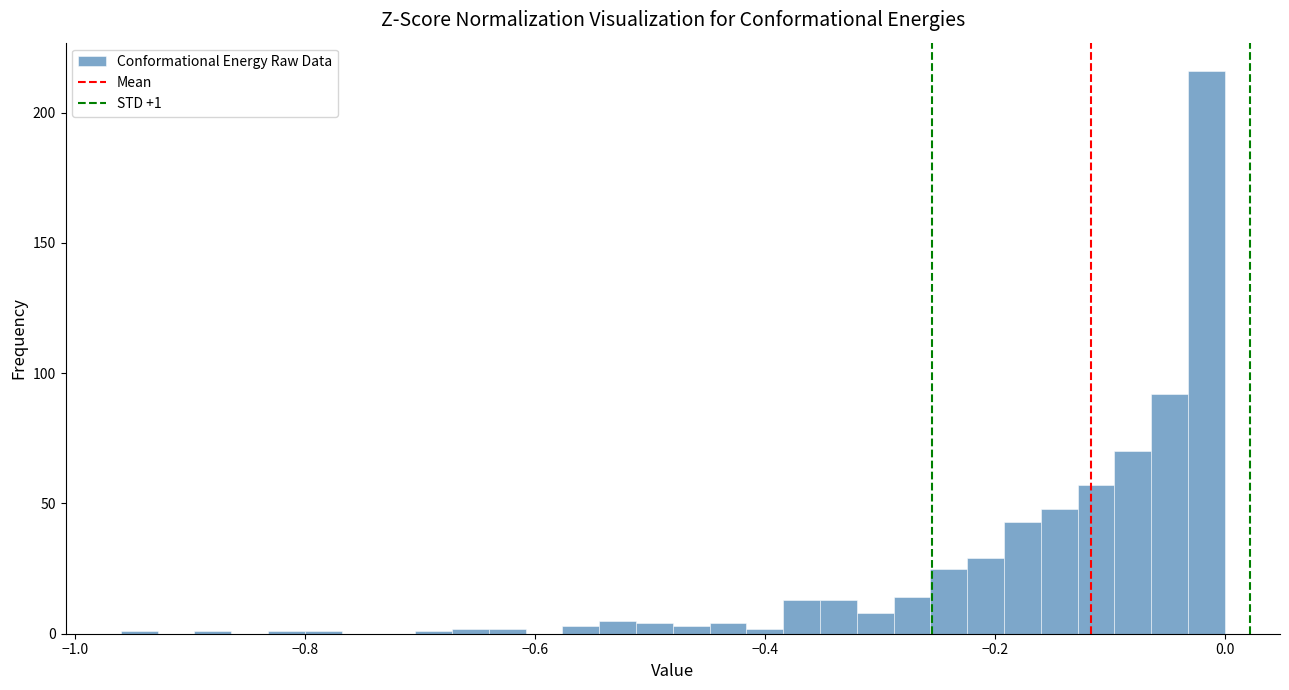

Read against the x-axis, roughly where is the centre of the tallest bar?

-0.02